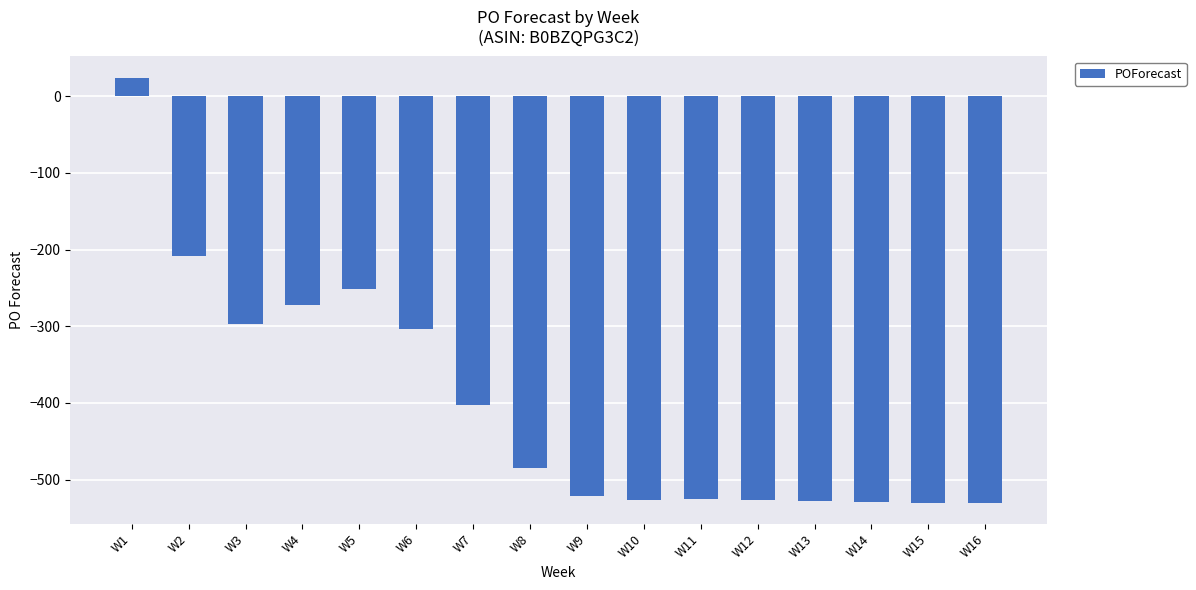

Between W5 and W11, which is larger?

W5